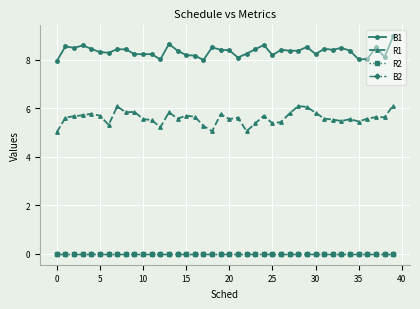

Reading left to right, extract all data points from this chart.

B1: 8.0	8.6	8.5	8.6	8.5	8.3	8.3	8.4	8.4	8.2	8.2	8.2	8.0	8.7	8.4	8.2	8.2	8.0	8.5	8.4	8.4	8.1	8.3	8.4	8.6	8.2	8.4	8.4	8.4	8.5	8.2	8.5	8.4	8.5	8.4	8.0	8.0	8.5	8.1	9.0
R1: 5.0	5.6	5.7	5.7	5.8	5.7	5.3	6.1	5.8	5.9	5.6	5.5	5.2	5.8	5.6	5.7	5.7	5.3	5.1	5.8	5.6	5.6	5.1	5.4	5.7	5.4	5.4	5.8	6.1	6.1	5.8	5.6	5.5	5.5	5.6	5.5	5.6	5.6	5.6	6.1
R2: 0.0	0.0	0.0	0.0	0.0	0.0	0.0	0.0	0.0	0.0	0.0	0.0	0.0	0.0	0.0	0.0	0.0	0.0	0.0	0.0	0.0	0.0	0.0	0.0	0.0	0.0	0.0	0.0	0.0	0.0	0.0	0.0	0.0	0.0	0.0	0.0	0.0	0.0	0.0	0.0
B2: 0.0	0.0	0.0	0.0	0.0	0.0	0.0	0.0	0.0	0.0	0.0	0.0	0.0	0.0	0.0	0.0	0.0	0.0	0.0	0.0	0.0	0.0	0.0	0.0	0.0	0.0	0.0	0.0	0.0	0.0	0.0	0.0	0.0	0.0	0.0	0.0	0.0	0.0	0.0	0.0